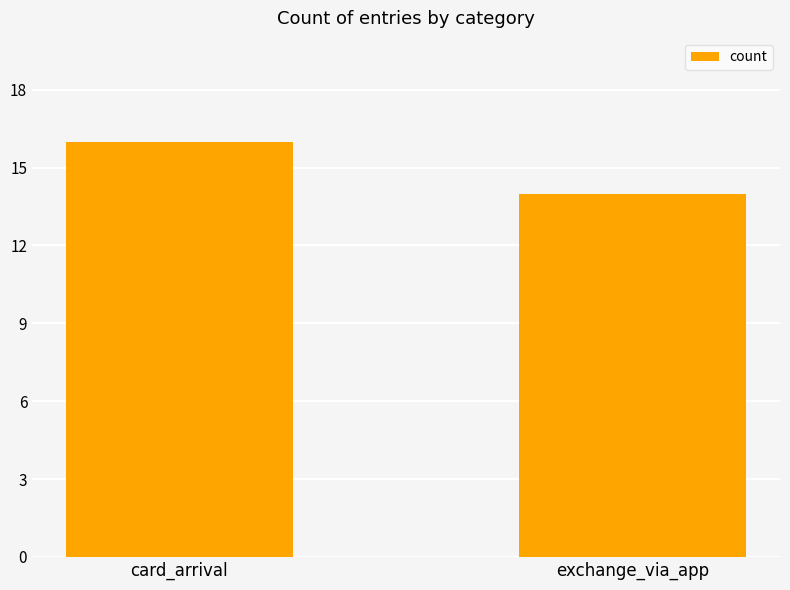

The chart shows a value of 25 at card_arrival. True or false?

False